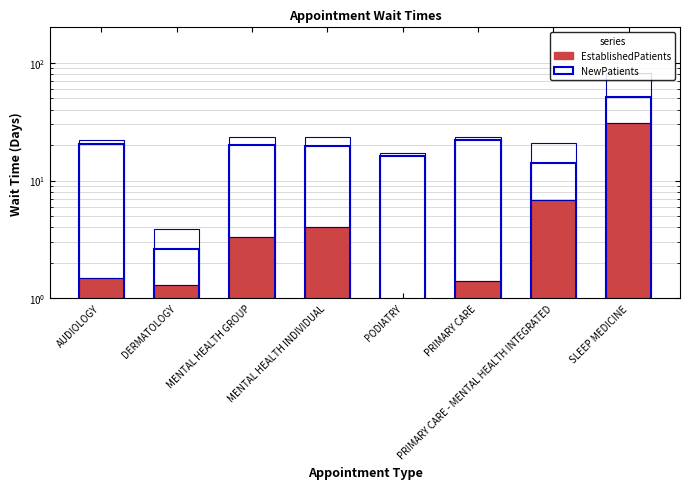

Reading left to right, extract all data points from this chart.

EstablishedPatients: 1.5	1.3	3.3	4.0	0.8	1.4	6.9	31.0
NewPatients: 20.5	2.6	20.0	19.5	16.3	22.1	14.0	51.0
NewPatients (abs): 20.5	2.6	20.0	19.5	16.3	22.1	14.0	51.0